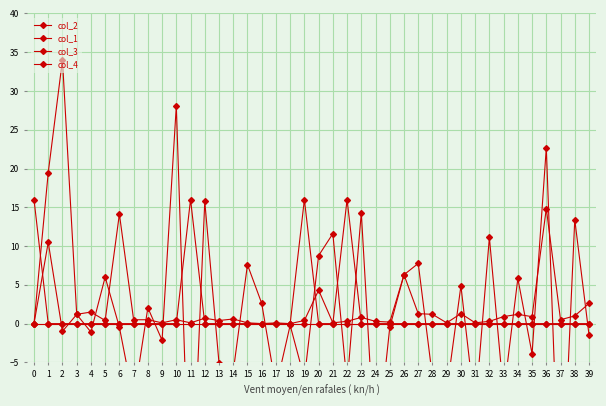

Which series has the largest total across all categories?

col_1